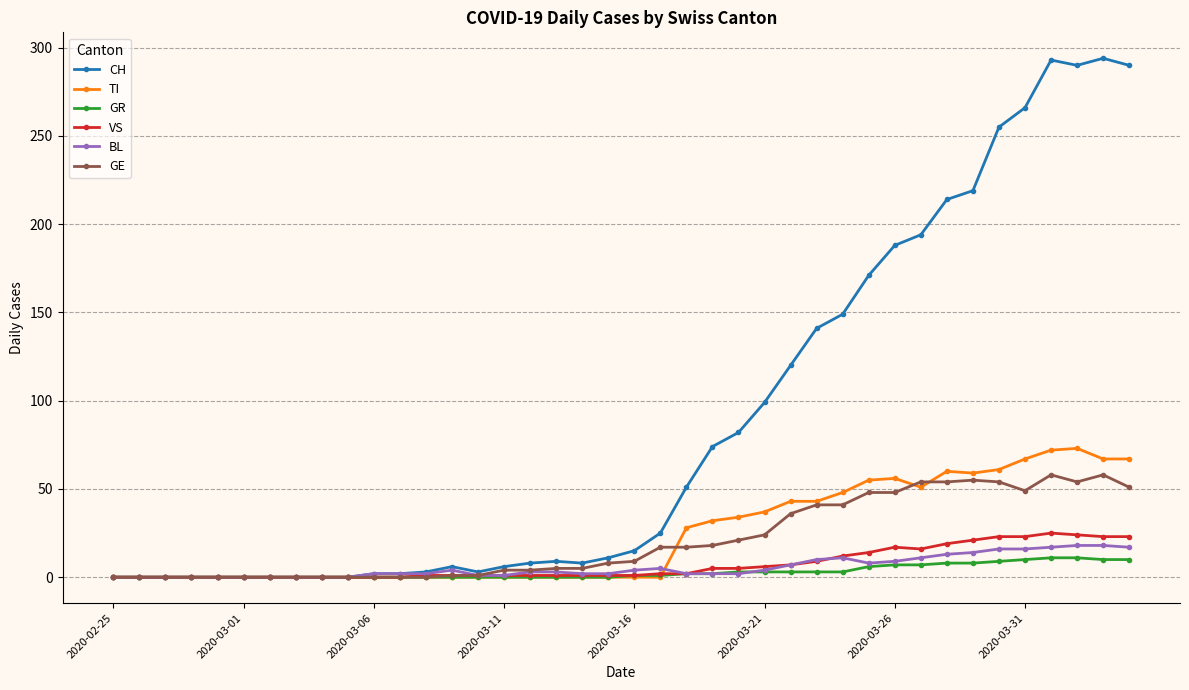

Count the number of data series in this chart.

6